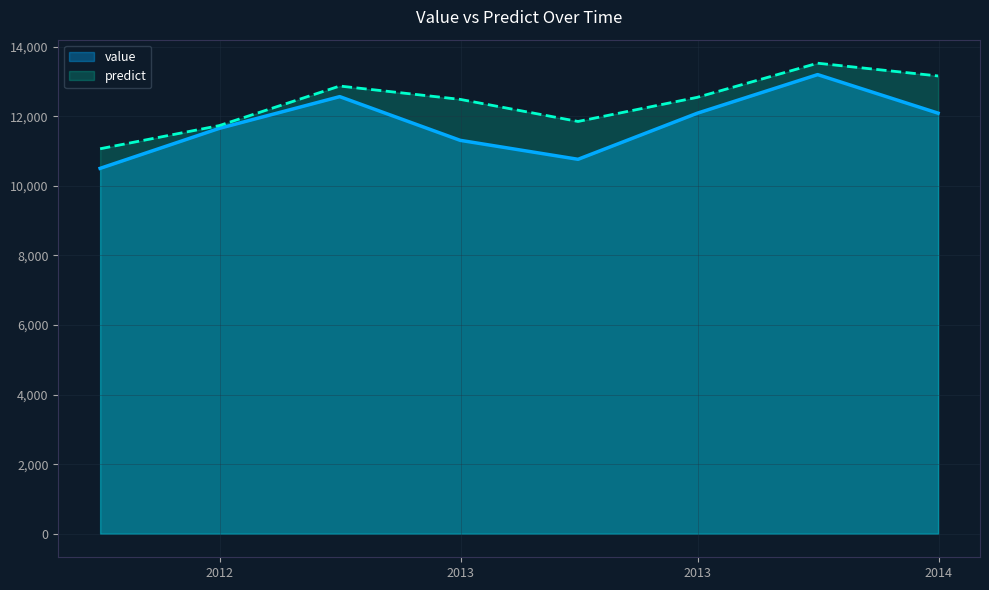

Read the value value at 2012-12-31 12:00:00.

11307.2